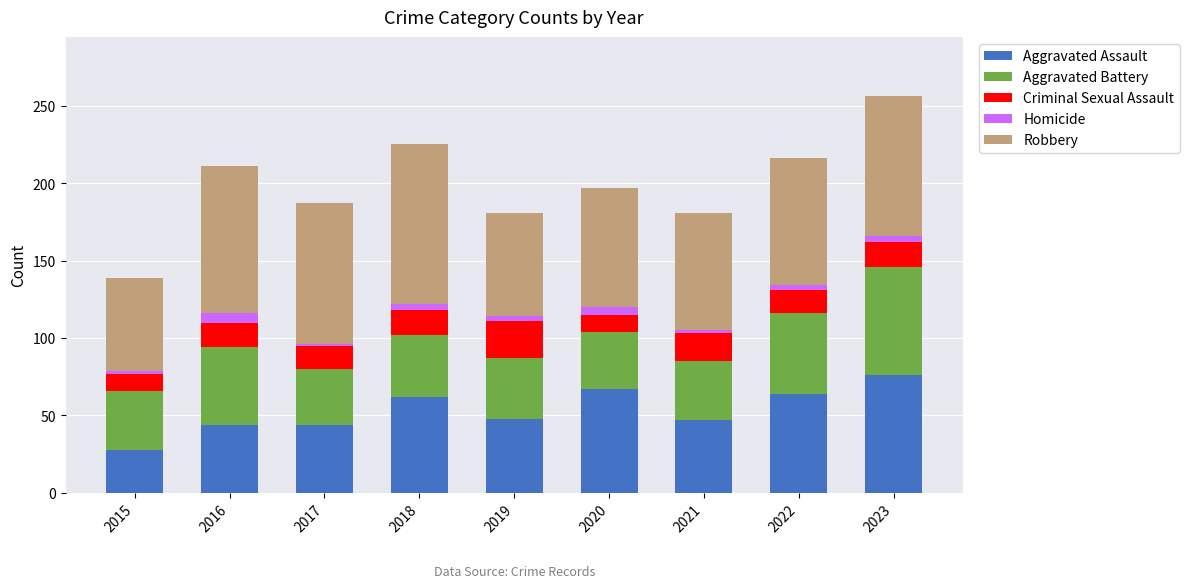

At which category is the sum across all series the highest?

2023